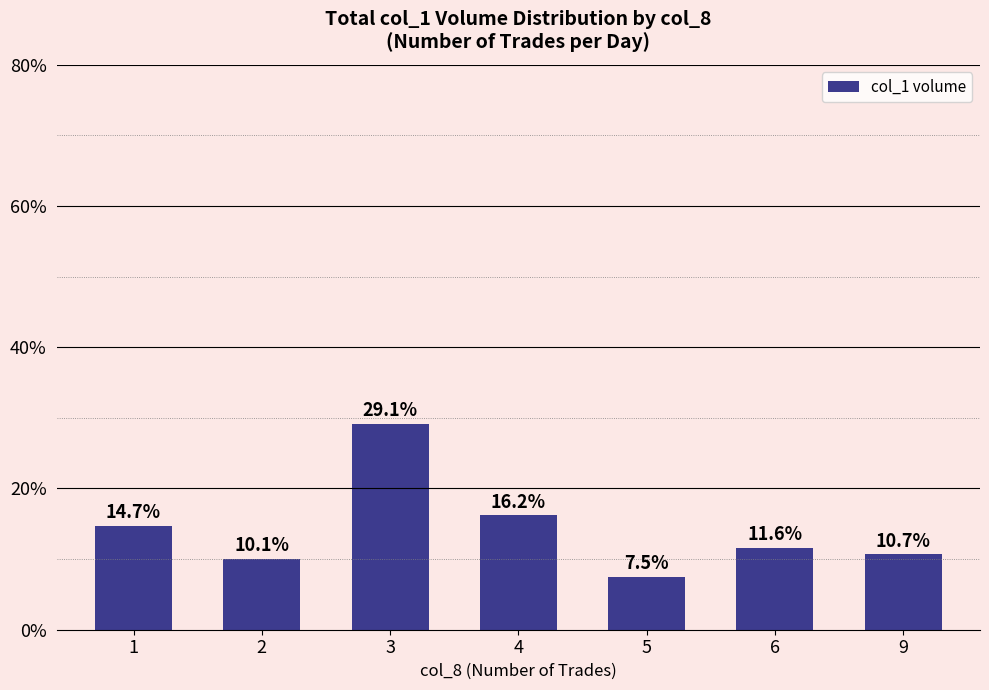

Read the value at 3.

0.3